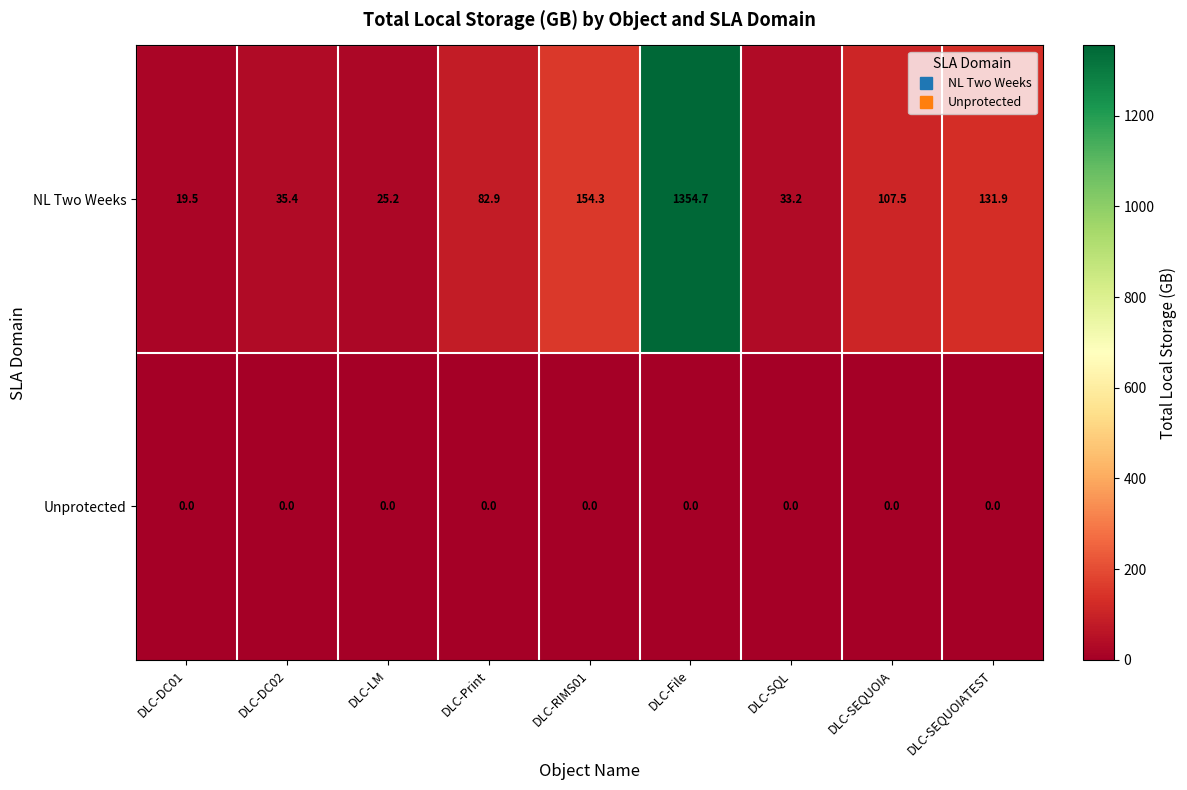

At how many categories does at least one series exceed 552?

1